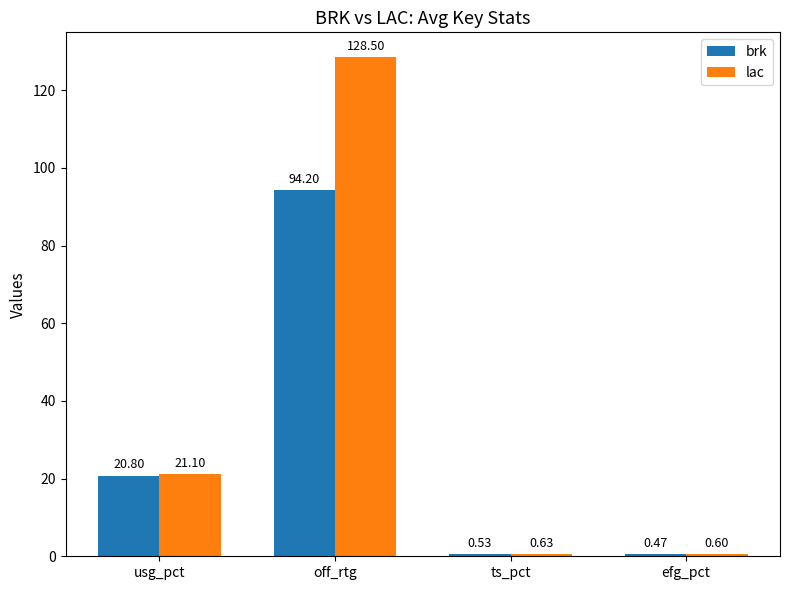

Is it true that lac equals 21.1 at usg_pct?

True